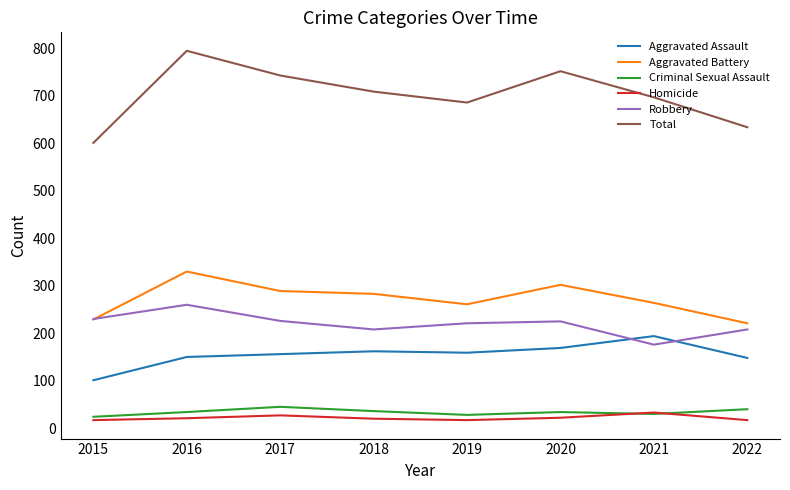

How many lines are shown in the chart?

6